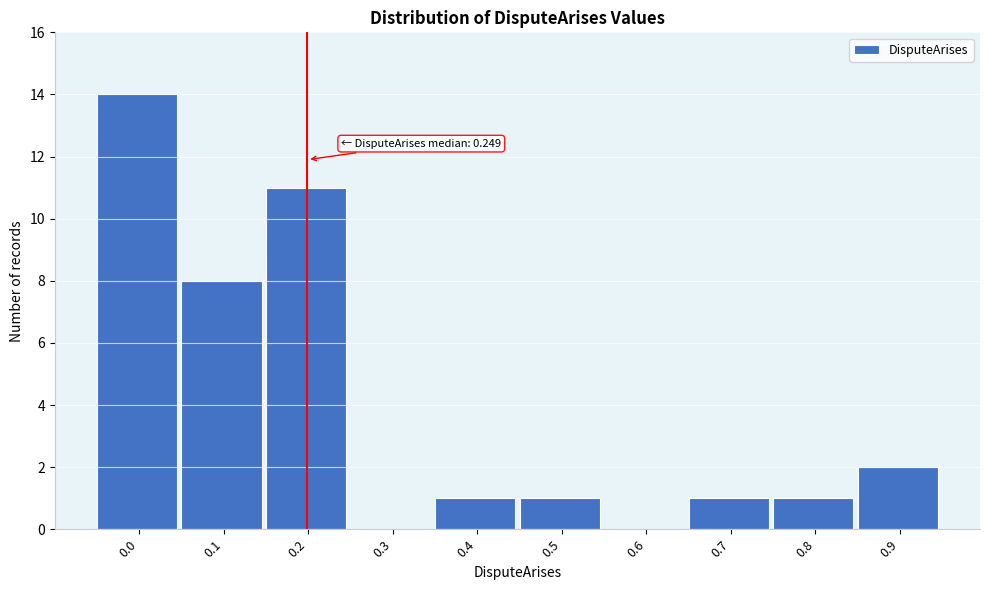

Reading right to left, transcribe all the data shown in this chart.

0.9=2	0.8=1	0.7=1	0.6=0	0.5=1	0.4=1	0.3=0	0.2=11	0.1=8	0.0=14